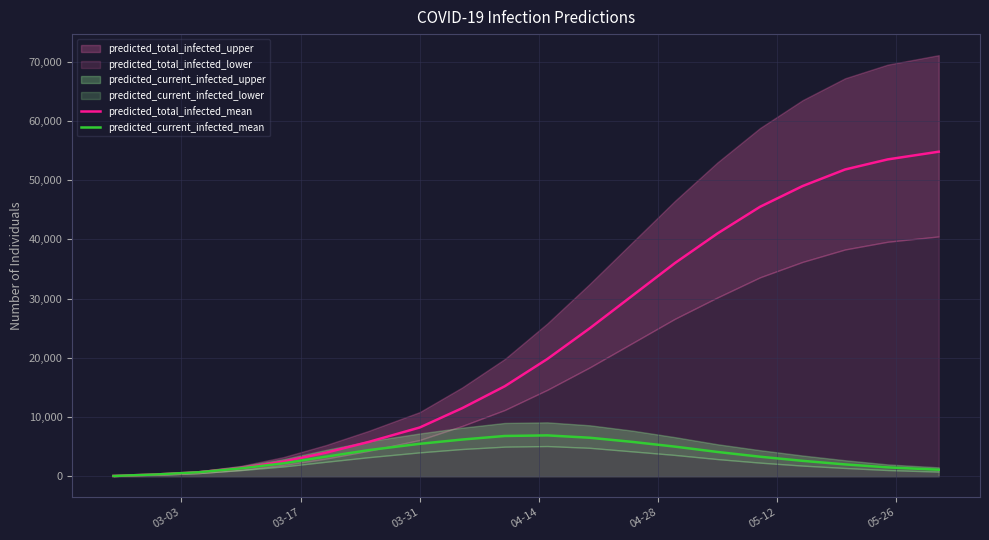

How many values in the predicted_total_infected_mean series are below 19800?

10